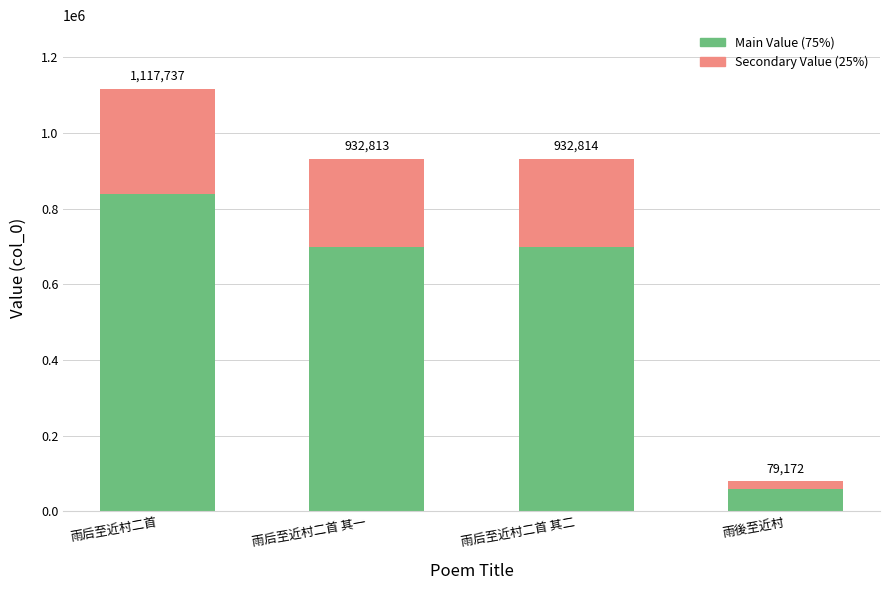

List the series in order of their overall mean, highest first.

Main Value (75%), Secondary Value (25%)